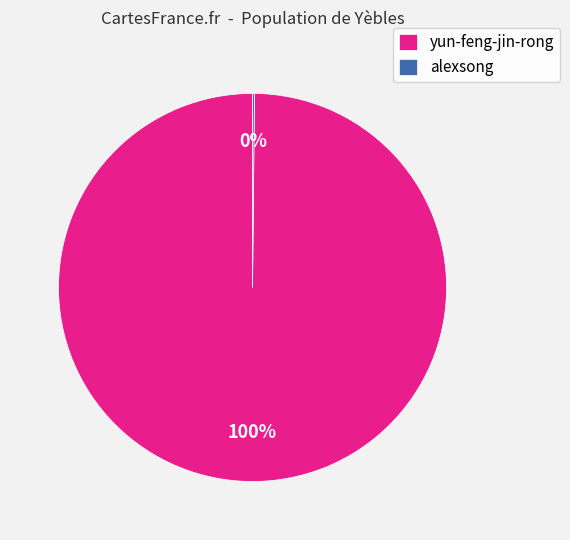

Is there any slice that represents more than half of the pie?

Yes